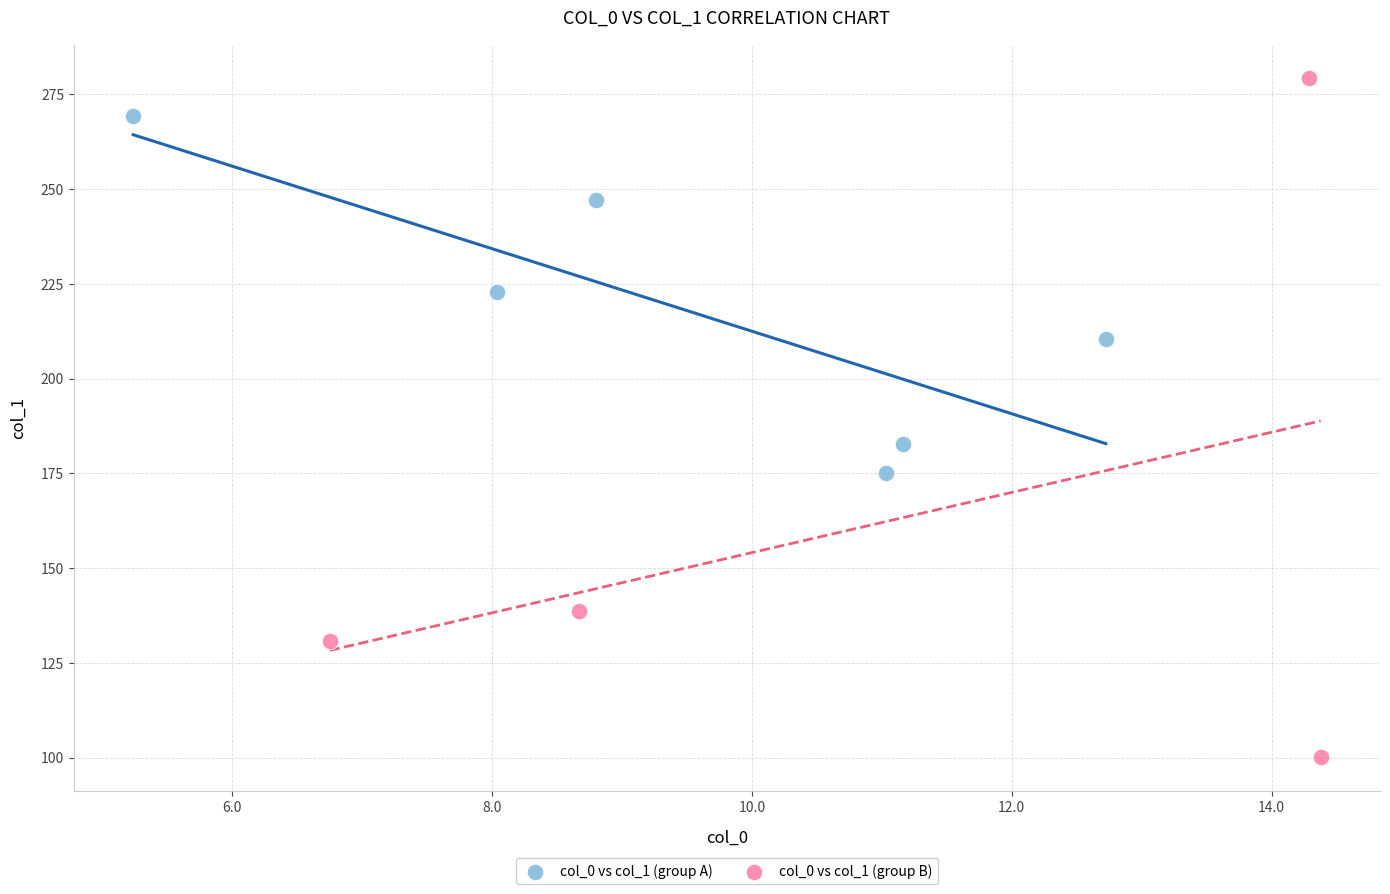

Which series has the widest spread of Y values?

col_0 vs col_1 (group B)